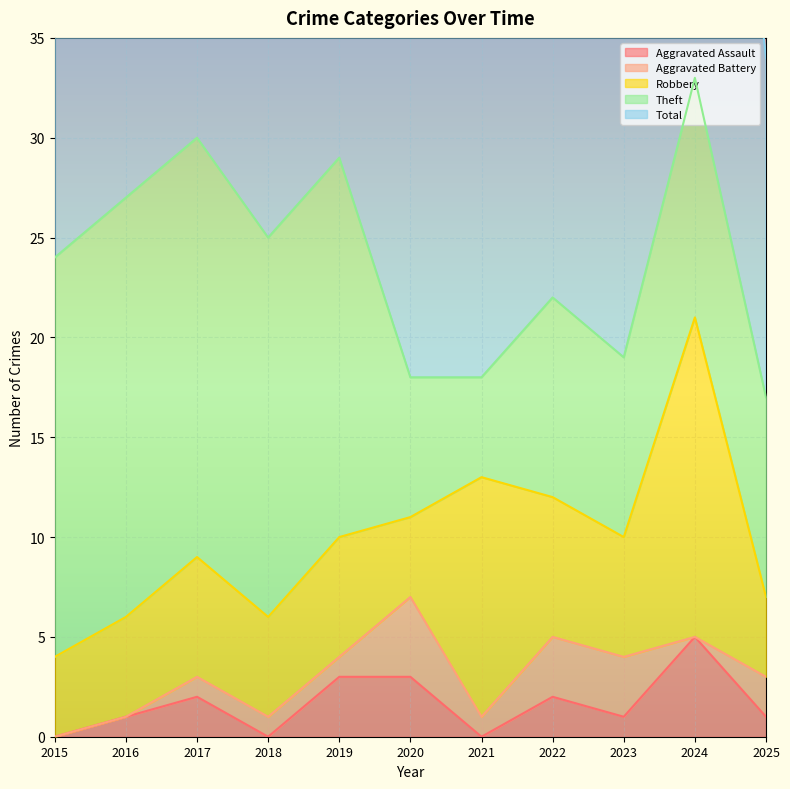

List the labels in order of Total value, largest first.

2024, 2017, 2019, 2016, 2018, 2015, 2022, 2023, 2020, 2021, 2025